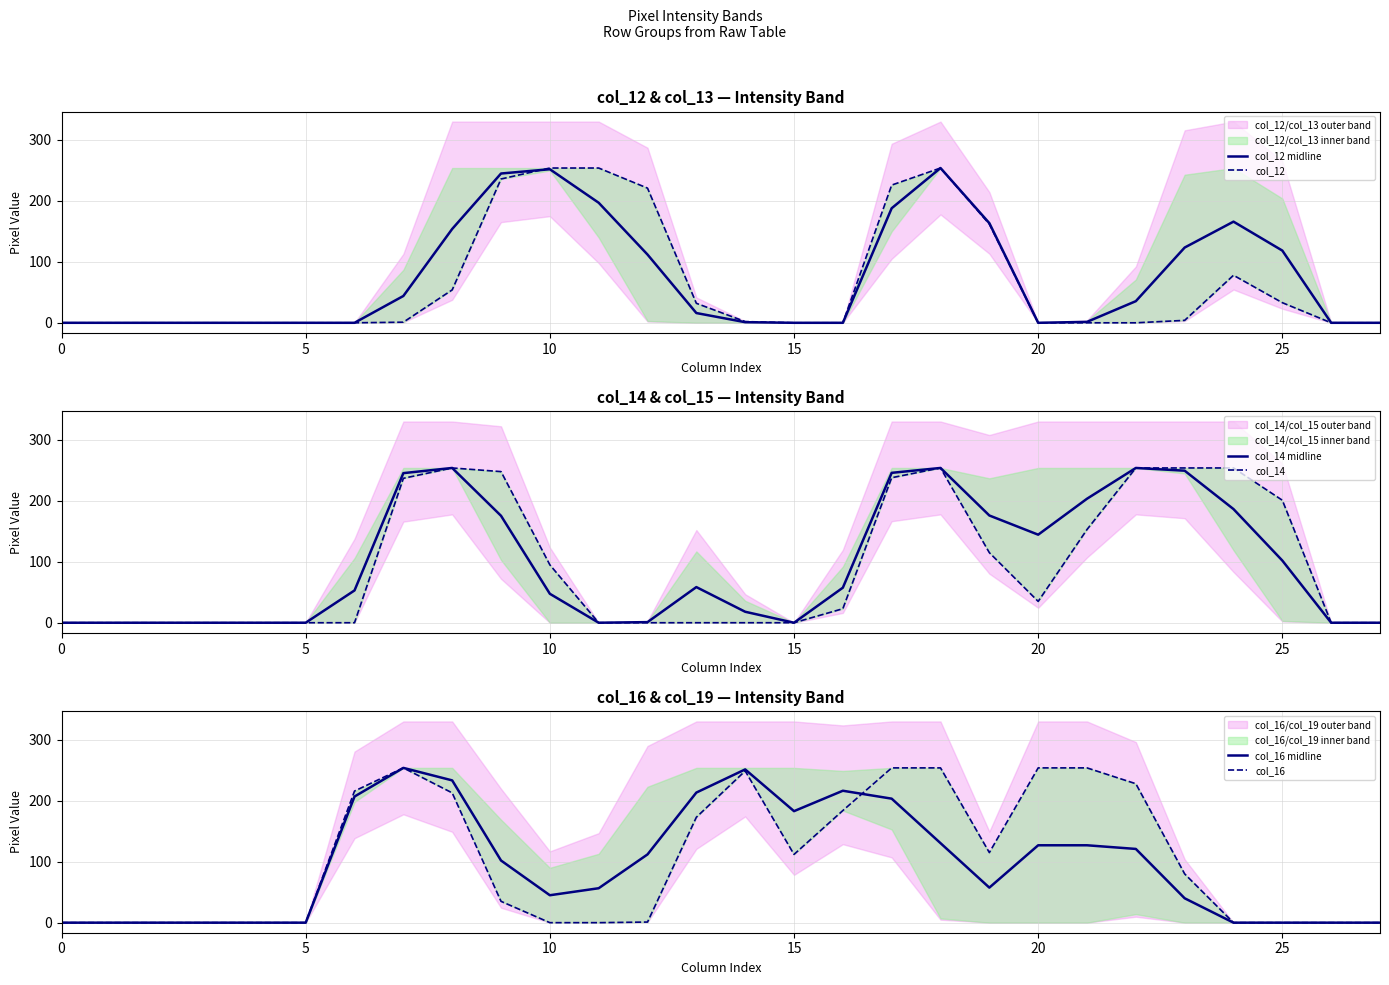

Which category has the highest value in the col_12 midline series?

18